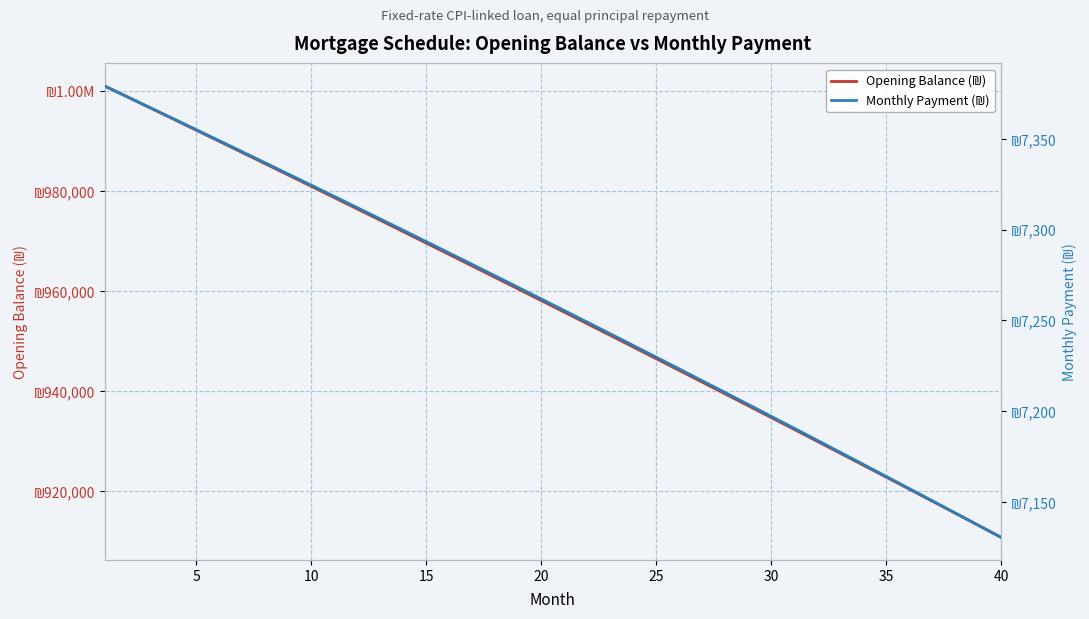

True or false: Monthly Payment (₪) and Opening Balance (₪) cross at least once.

False